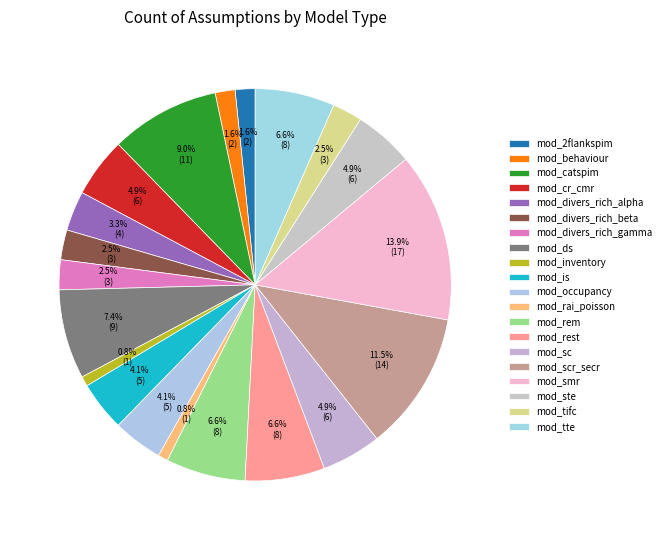

How many segments does this pie chart have?

20